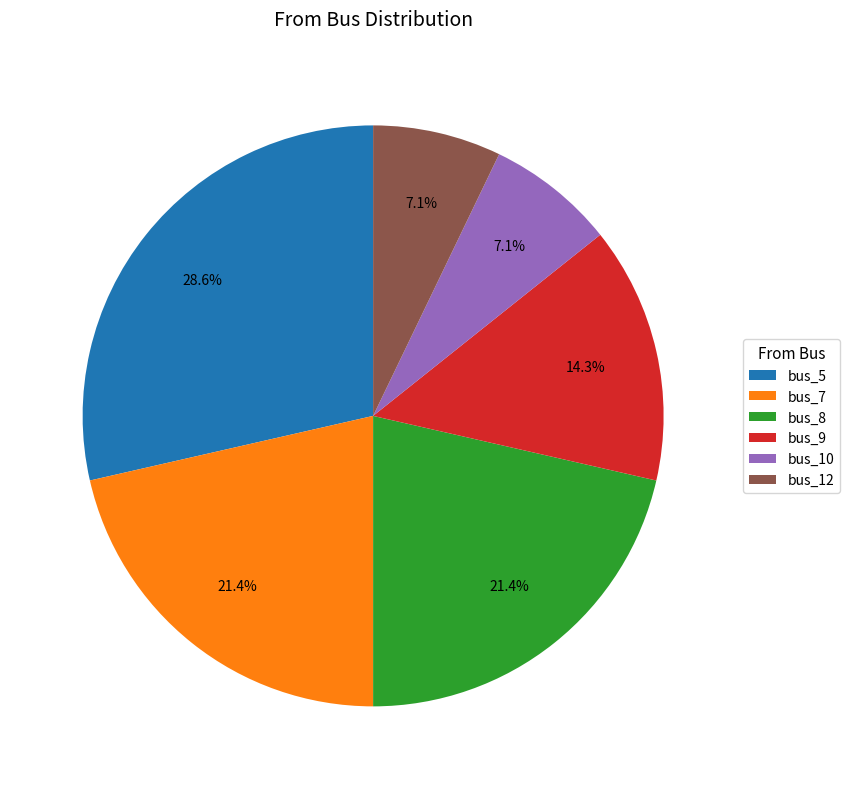

Count the number of slices in the pie.

6